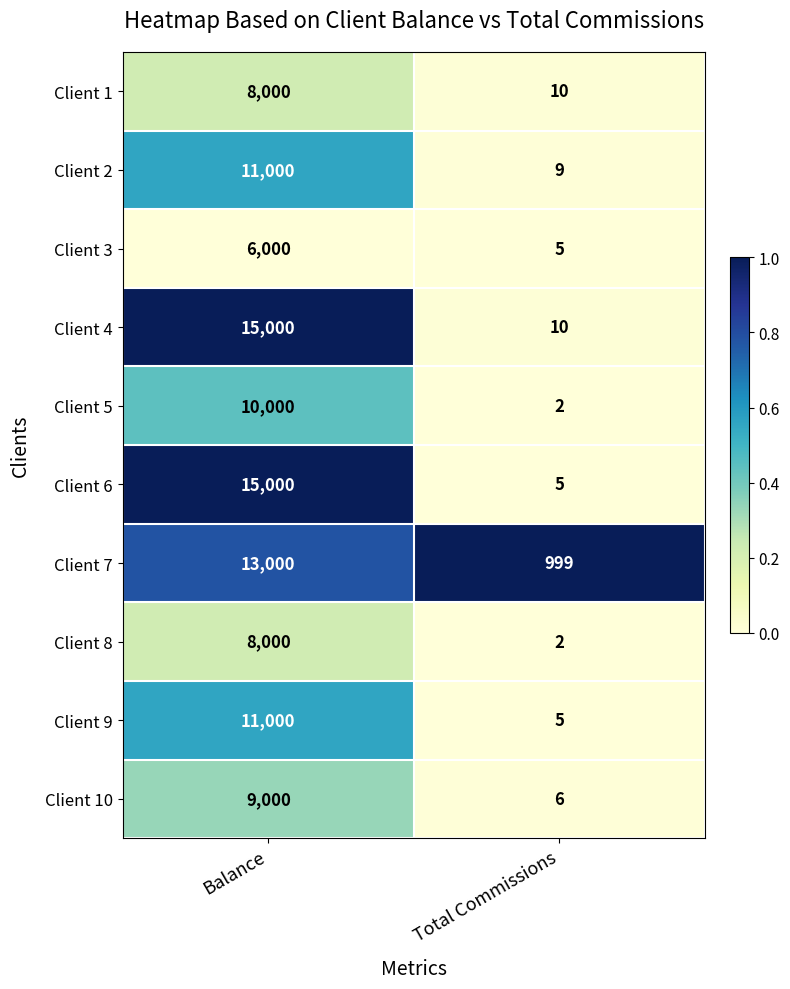

The value of Client 4 at Total Commissions is 10. True or false?

True